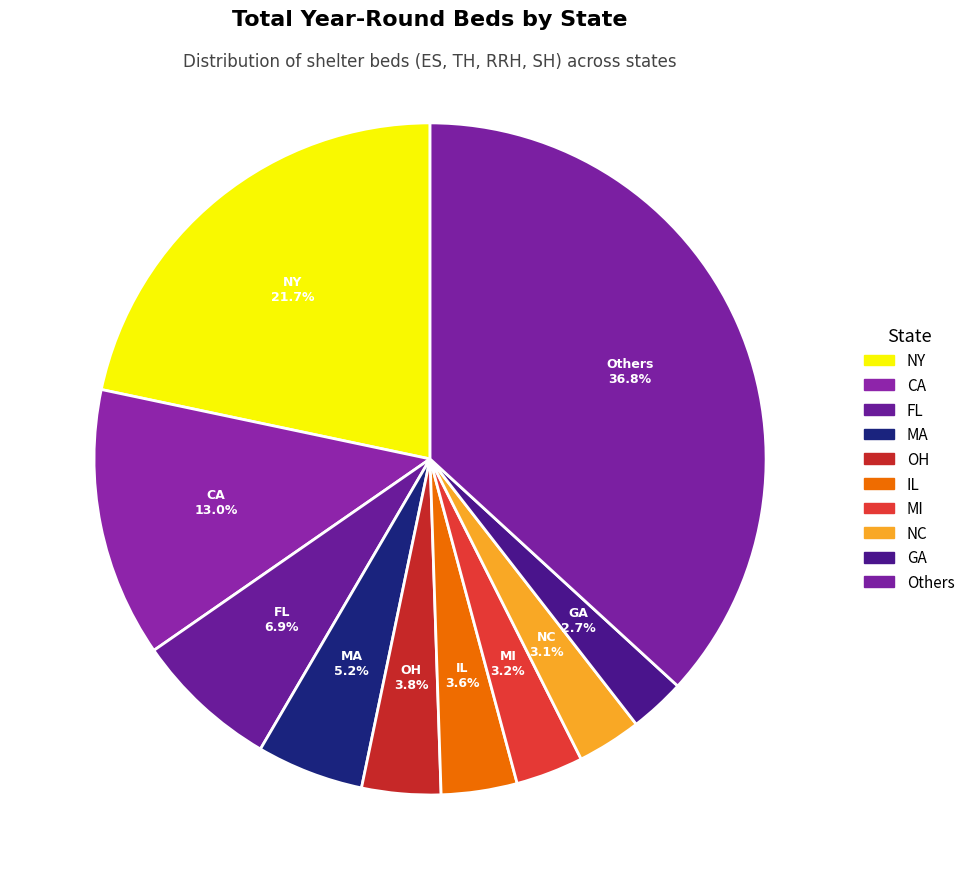

Is there a majority slice in this chart?

No